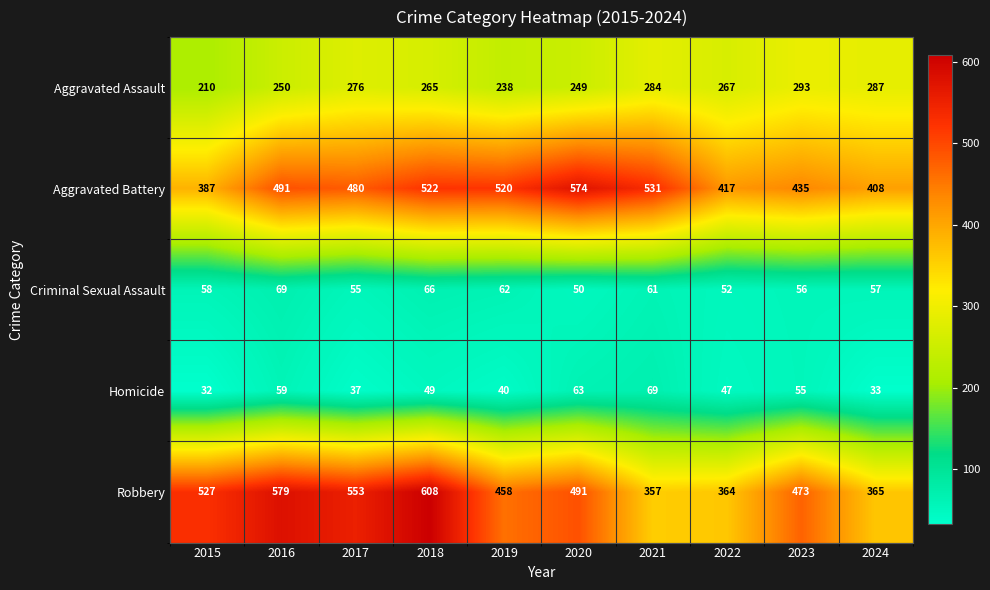

Which category has the lowest value across all series?

2015